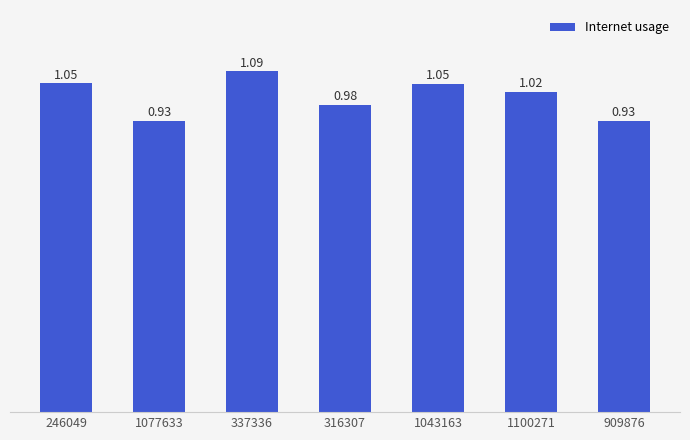

What is the change in value from 337336 to 1100271?

-0.1